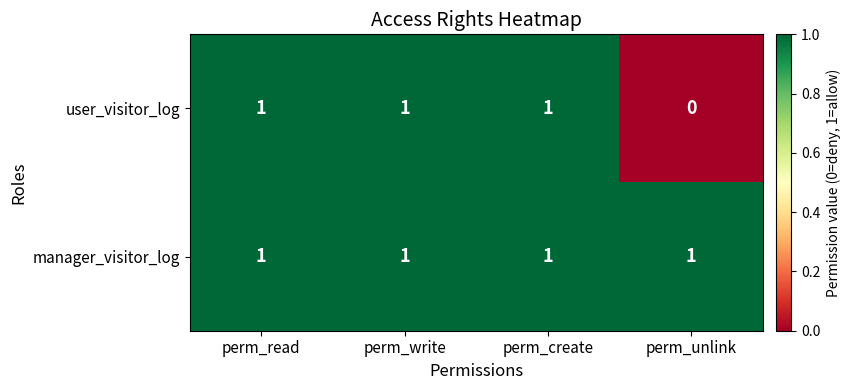

At how many categories does at least one series exceed 0?

4